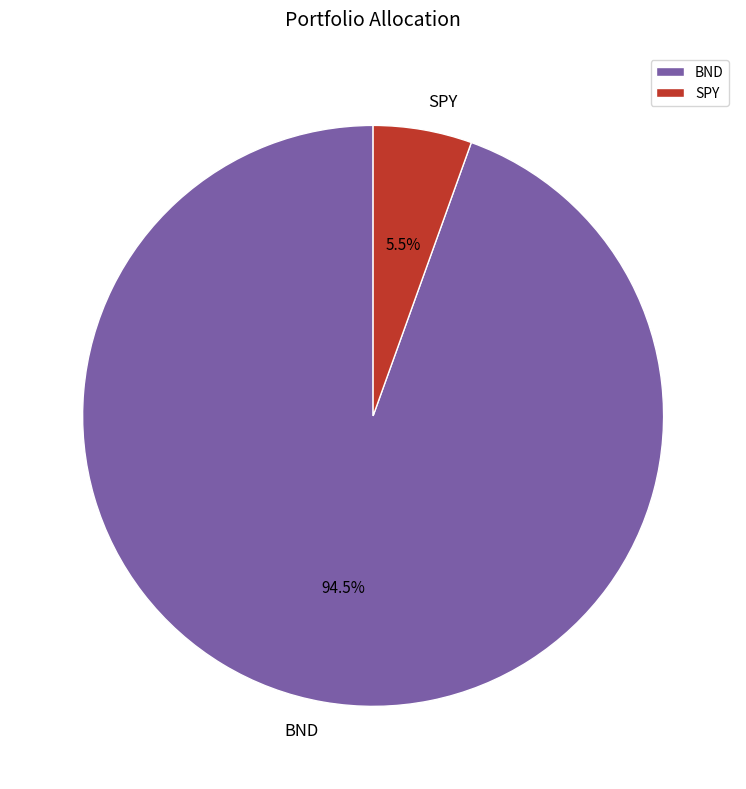

What is the total percentage of SPY and BND?

100.0%